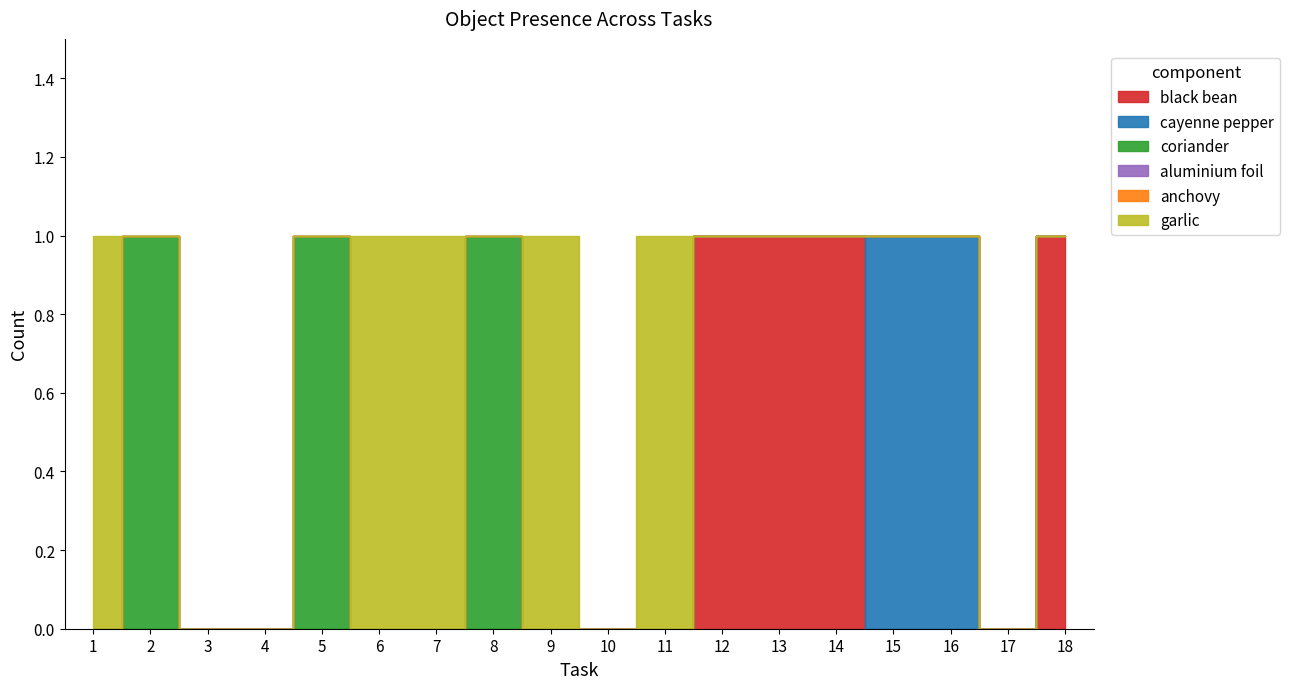

What is the difference between the highest and lowest values at 12?

1